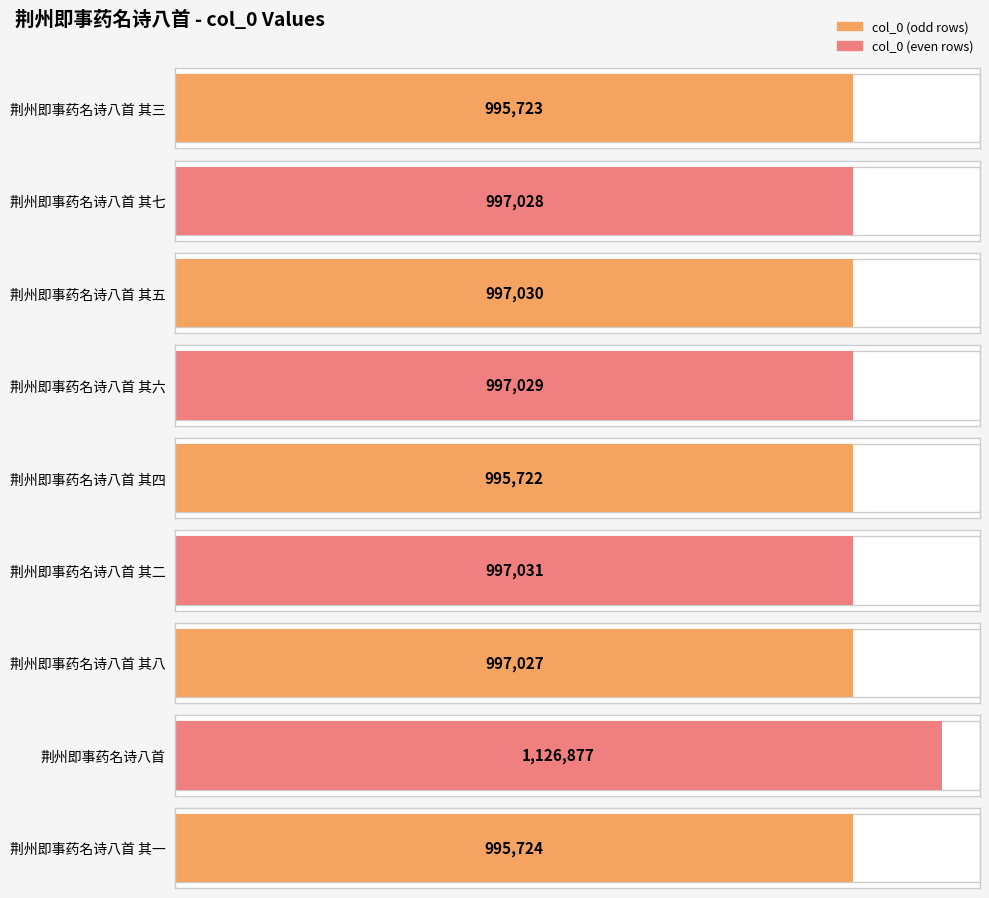

True or false: the data shows 399409 at 荆州即事药名诗八首 其一.

False